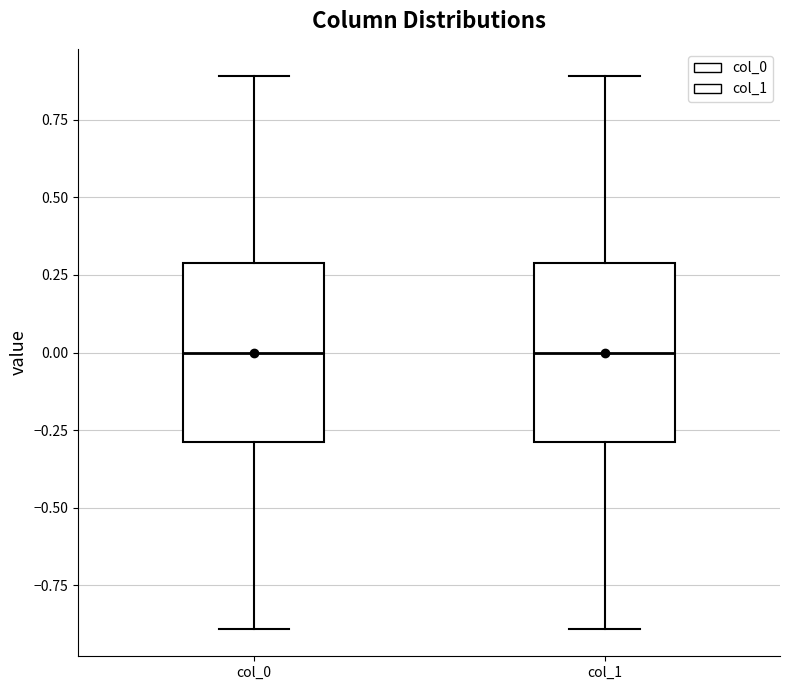

Where does the upper whisker of the box for col_1 end on the y-axis? The values are not printed on the chart, so give them approximately, as read against the axis.

0.9